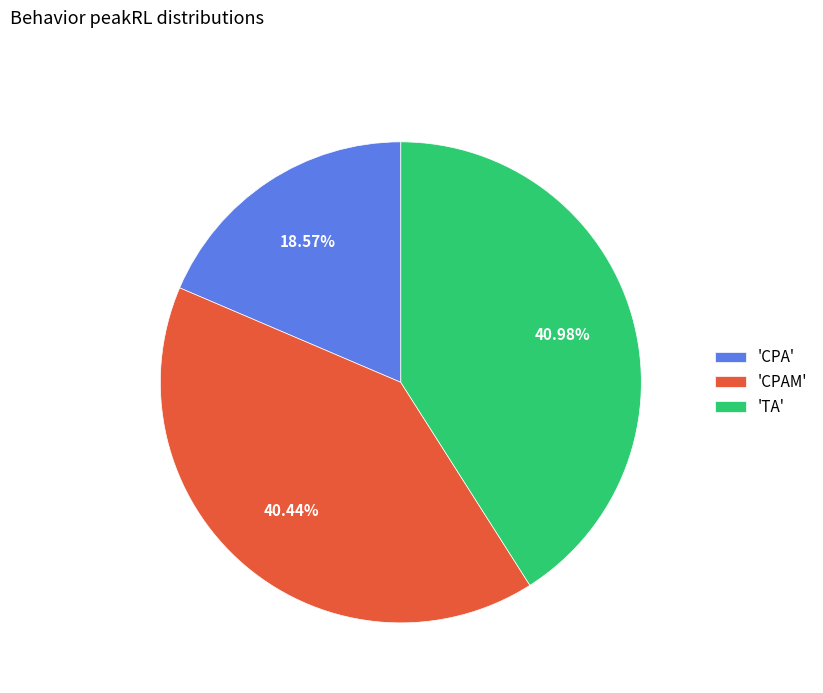

Is the sum of 'CPAM' and 'CPA' greater than half?

Yes